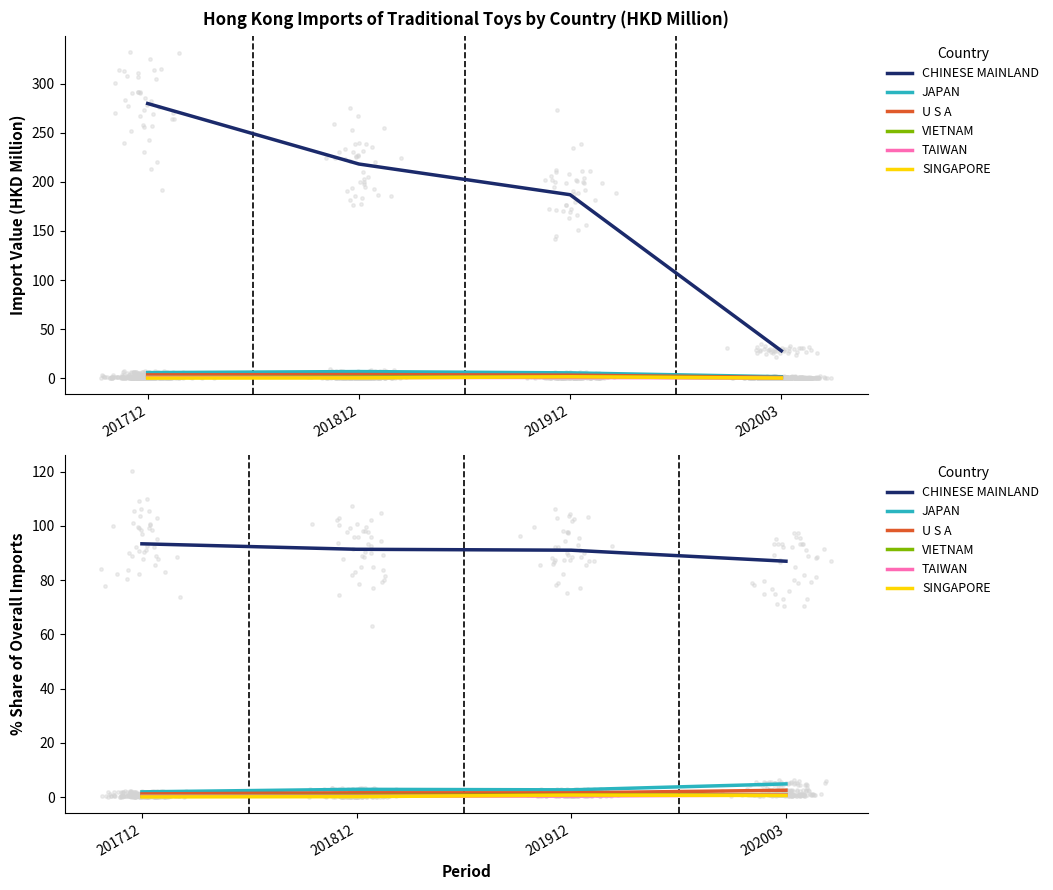

Which series reaches the minimum Y coordinate?

SINGAPORE